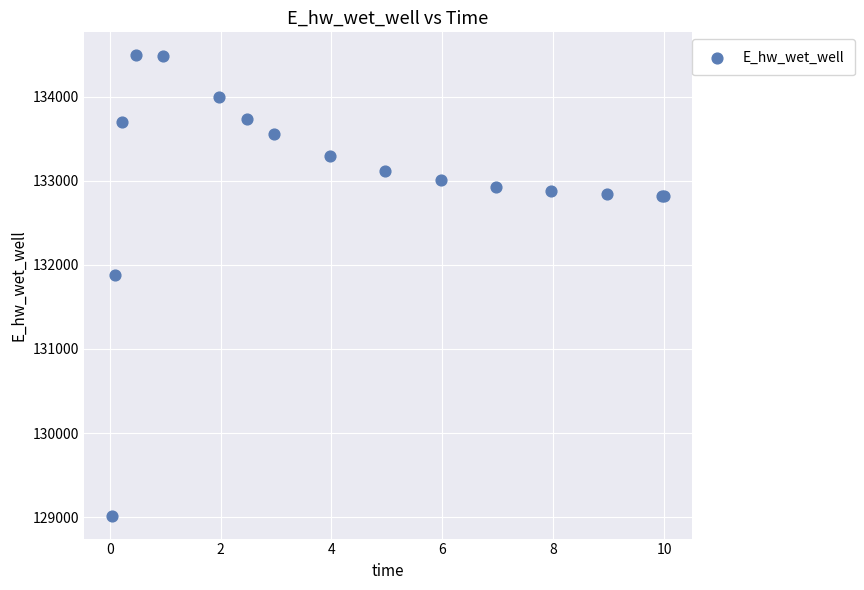

What Y value in the scatter plot is closest to 131755?

131873.8